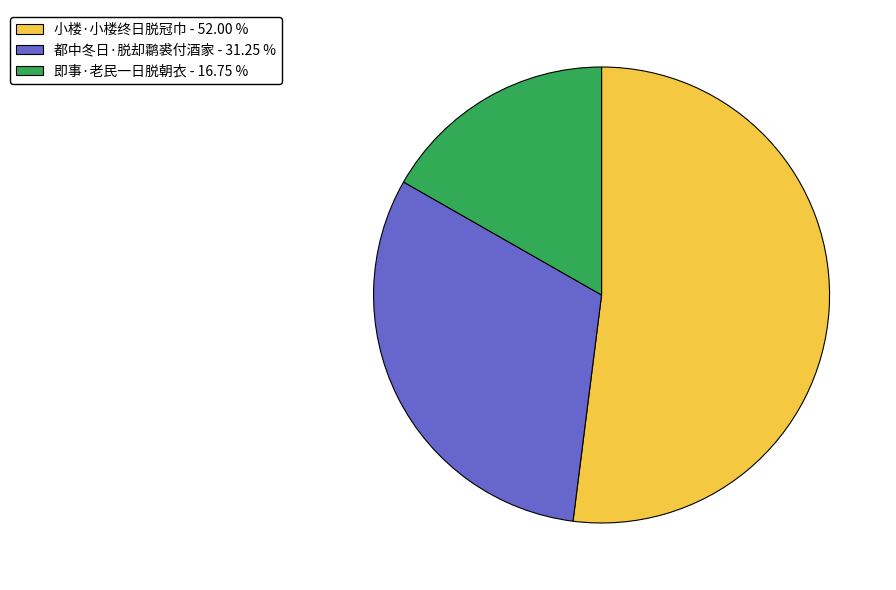

Rank the categories by value from lowest to highest.

即事·老民一日脱朝衣, 都中冬日·脱却鹴裘付酒家, 小楼·小楼终日脱冠巾